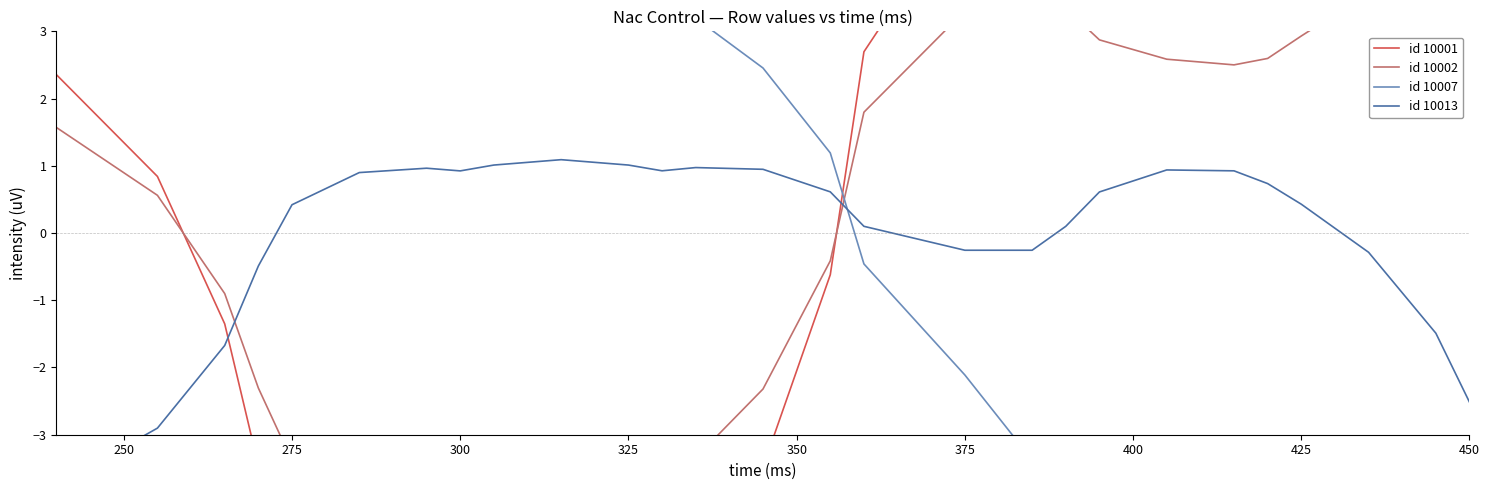

True or false: id 10013 and id 10002 cross at least once.

True